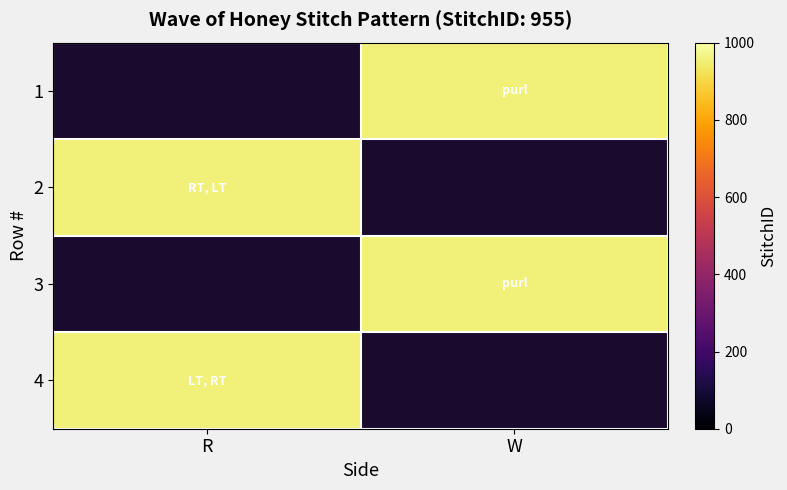

True or false: 1 has a value of 955.0 at W.

True